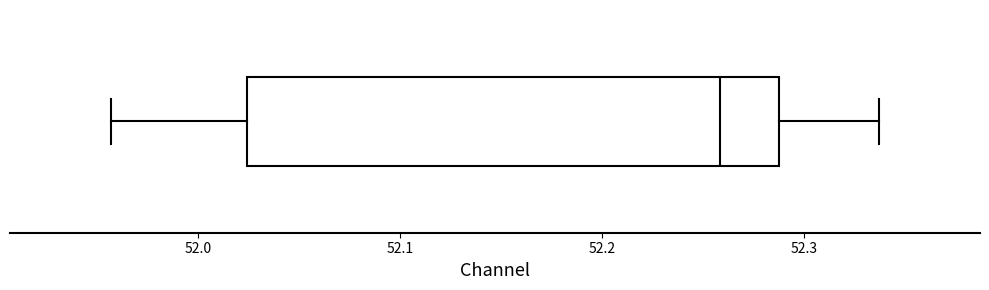

Where does the median line of the box sit on the x-axis? The values are not printed on the chart, so give them approximately, as read against the axis.

52.26